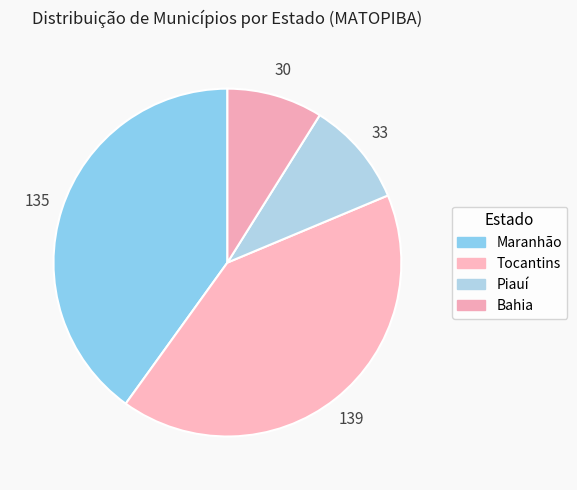

How many segments does this pie chart have?

4